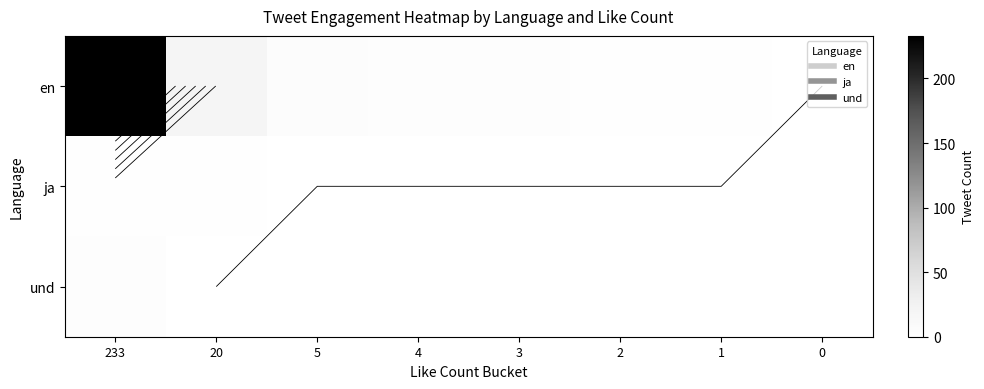

Is the value of en at 233 greater than the value of ja at 20?

Yes